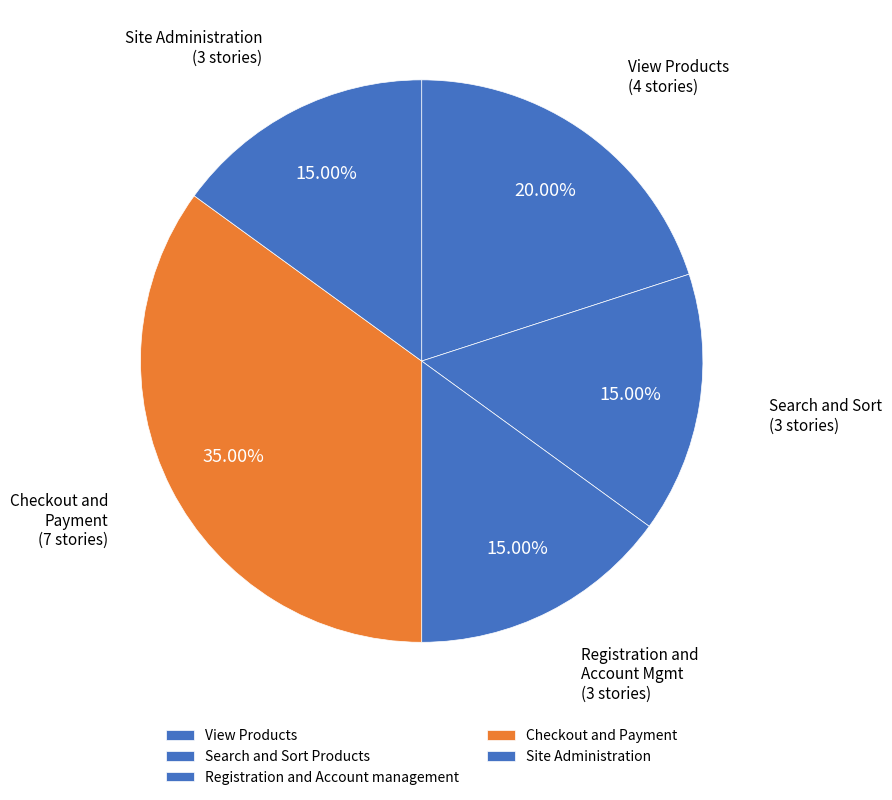

Between Search and Sort Products and View Products, which is larger?

View Products